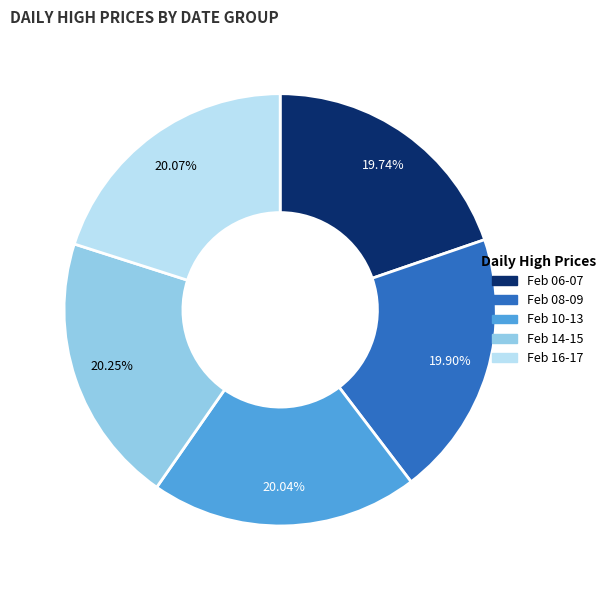

Between Feb 14-15 and Feb 06-07, which is larger?

Feb 14-15